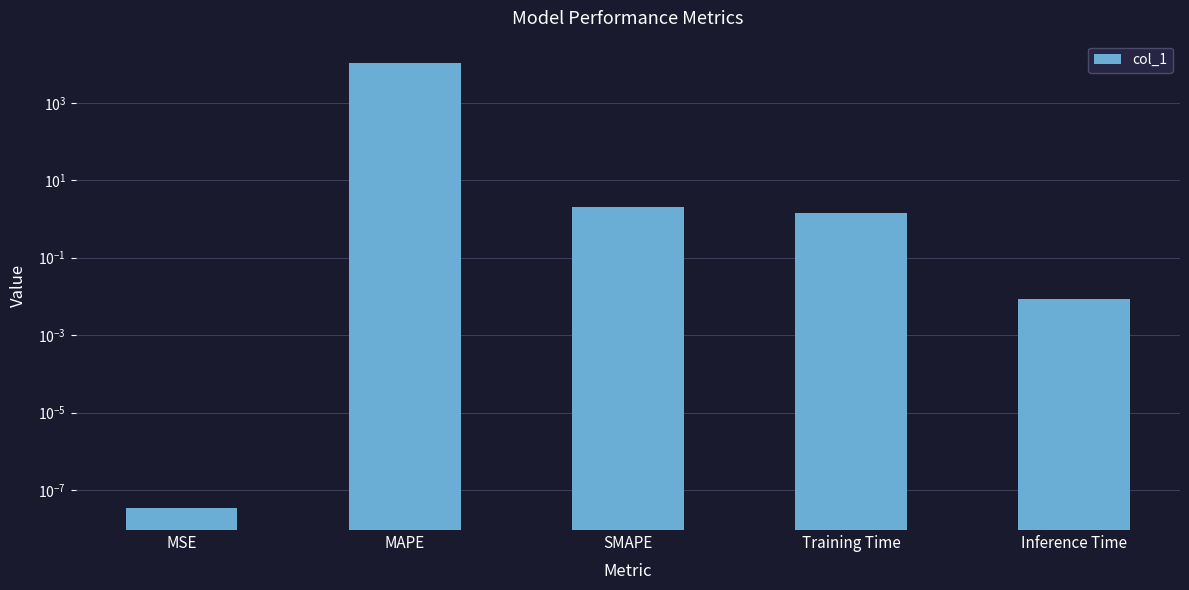

List the labels in order of value, largest first.

MAPE, SMAPE, Training Time, Inference Time, MSE